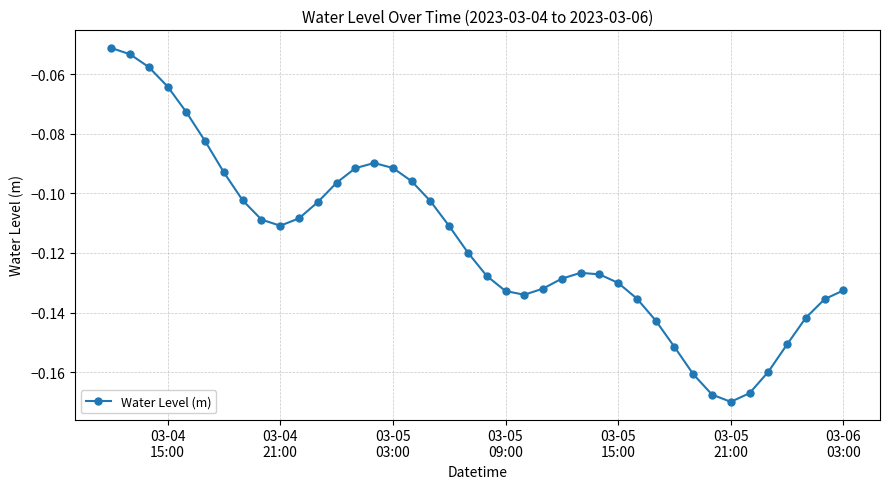

What is the sum of all values?

-4.7